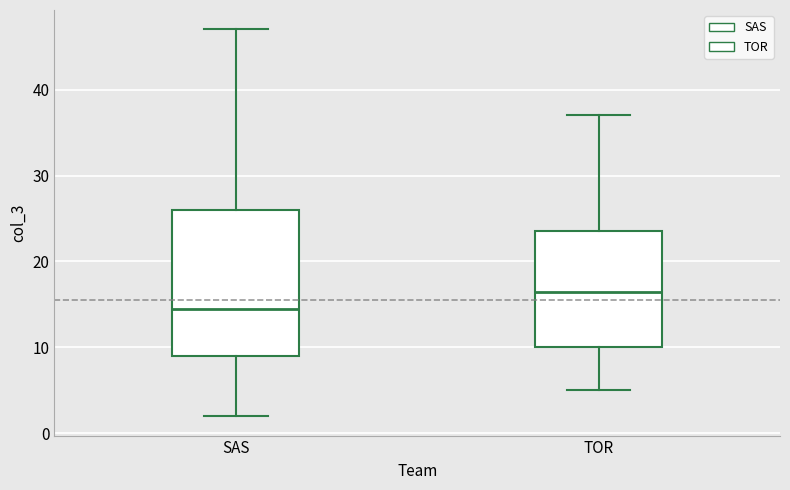

Which box has the highest median line?

TOR